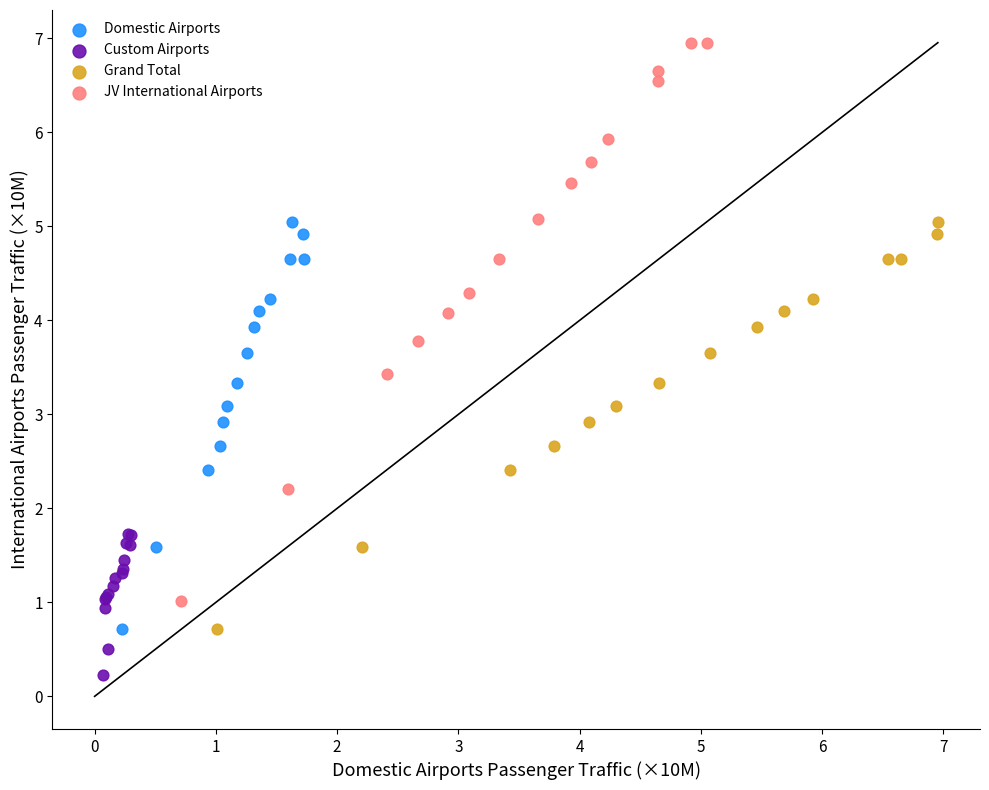

What are all the series names shown in the legend?

Domestic Airports, Custom Airports, Grand Total, JV International Airports